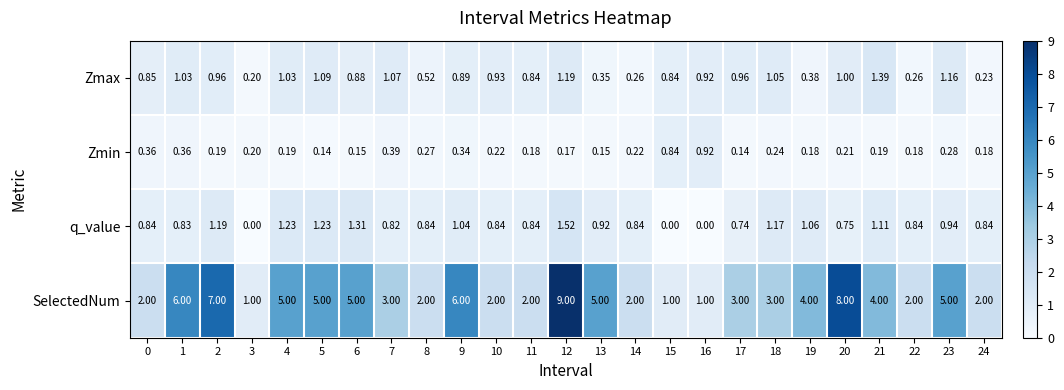

List the series in order of their peak value, lowest first.

Zmin, Zmax, q_value, SelectedNum